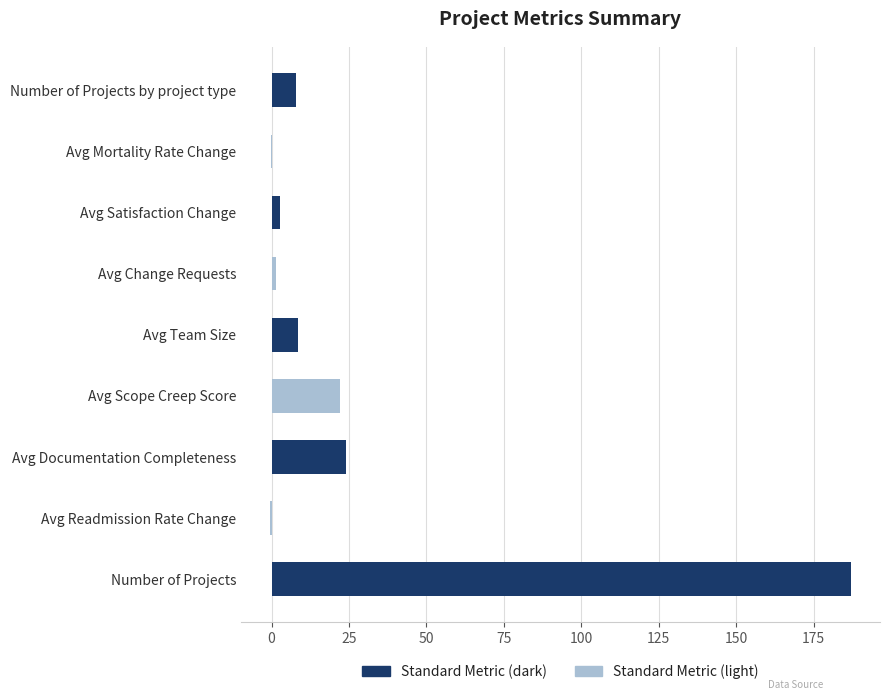

Which category has the highest value across all series?

Number of Projects